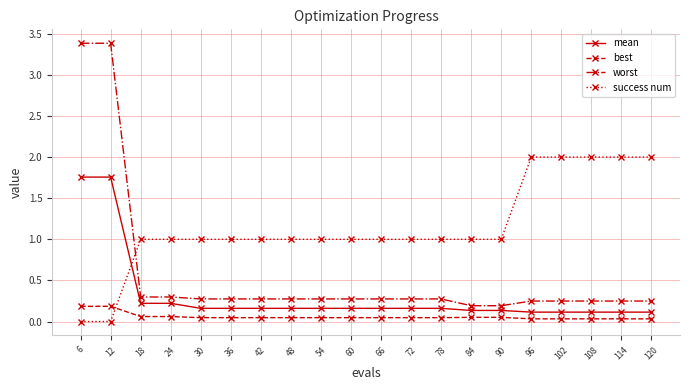

Rank the series by their average value, from highest to lowest.

success num, worst, mean, best